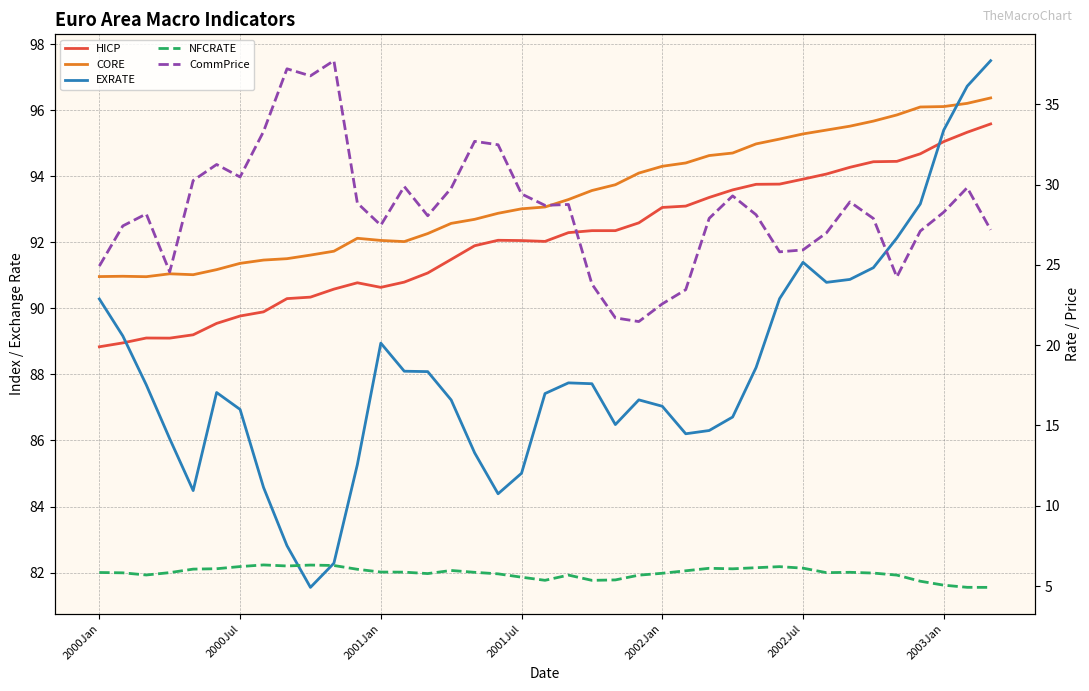

What are all the series names shown in the legend?

HICP, CORE, EXRATE, NFCRATE, CommPrice